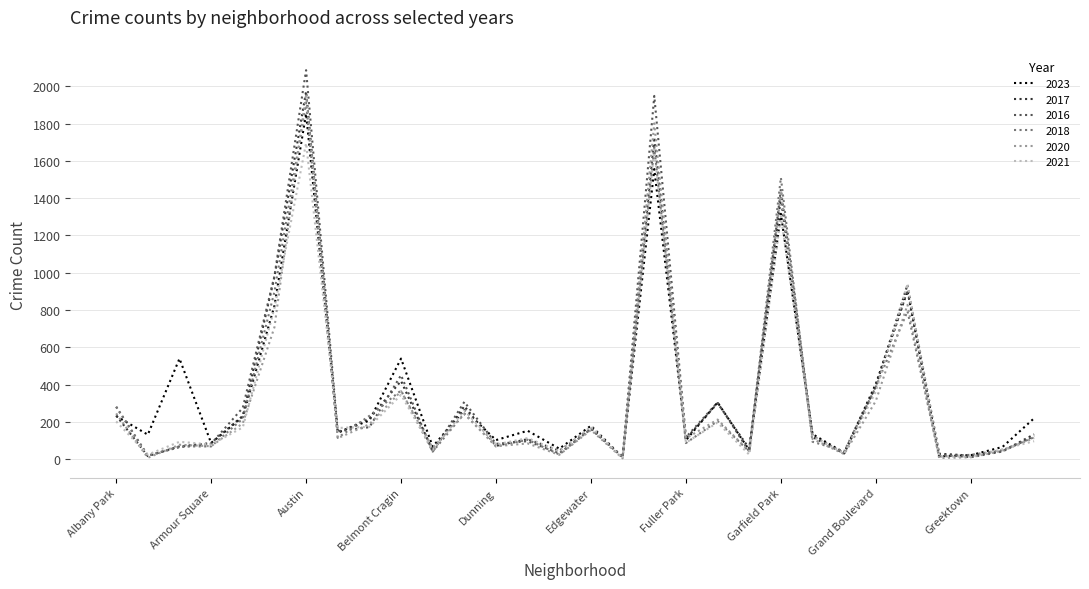

What is the difference between the second highest and second lowest values in the 2017 series?

1709